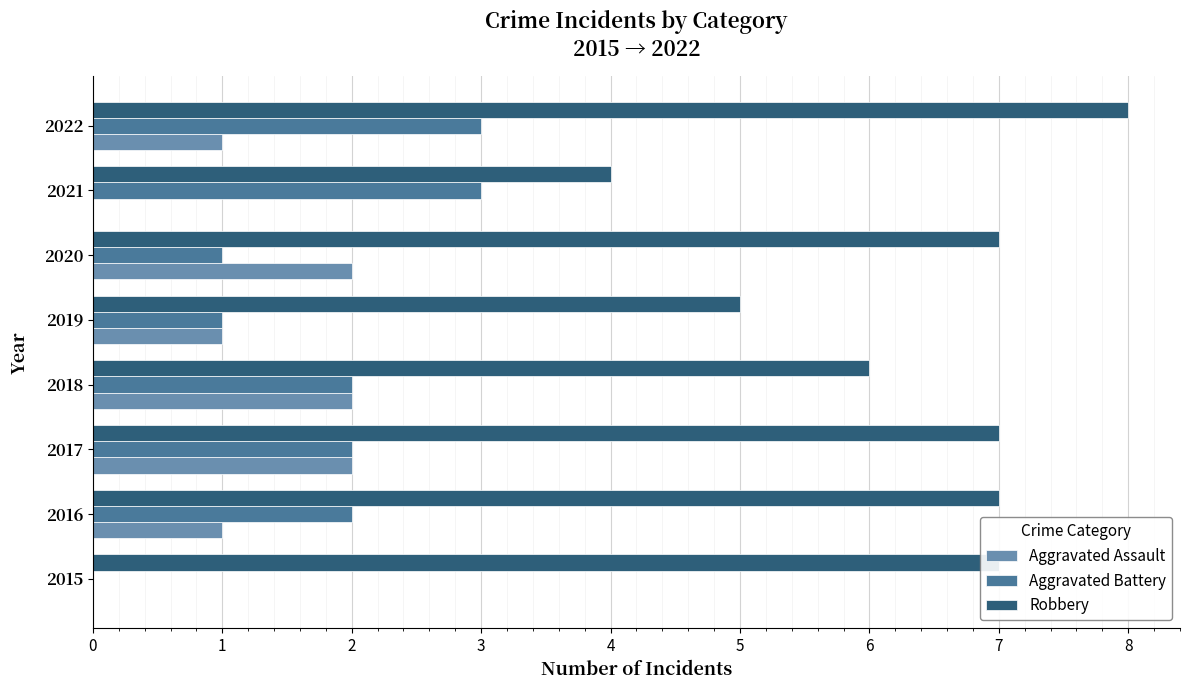

At which category is the sum across all series the highest?

2022